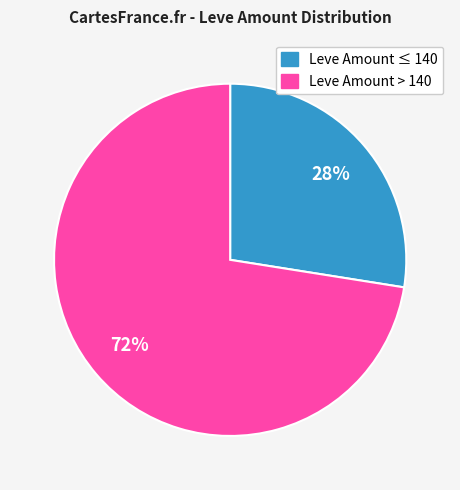

To the nearest percent, what is the average slice percentage?

50%